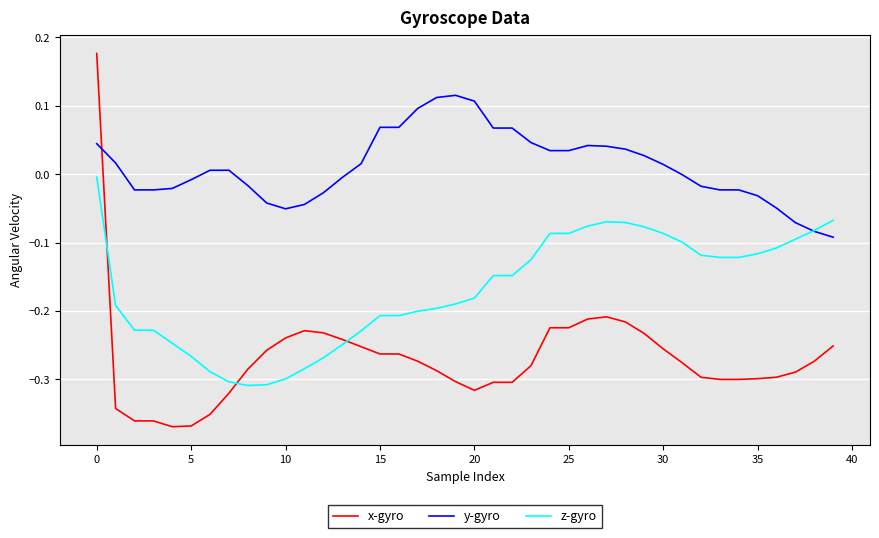

Which series has the widest spread of values?

x-gyro